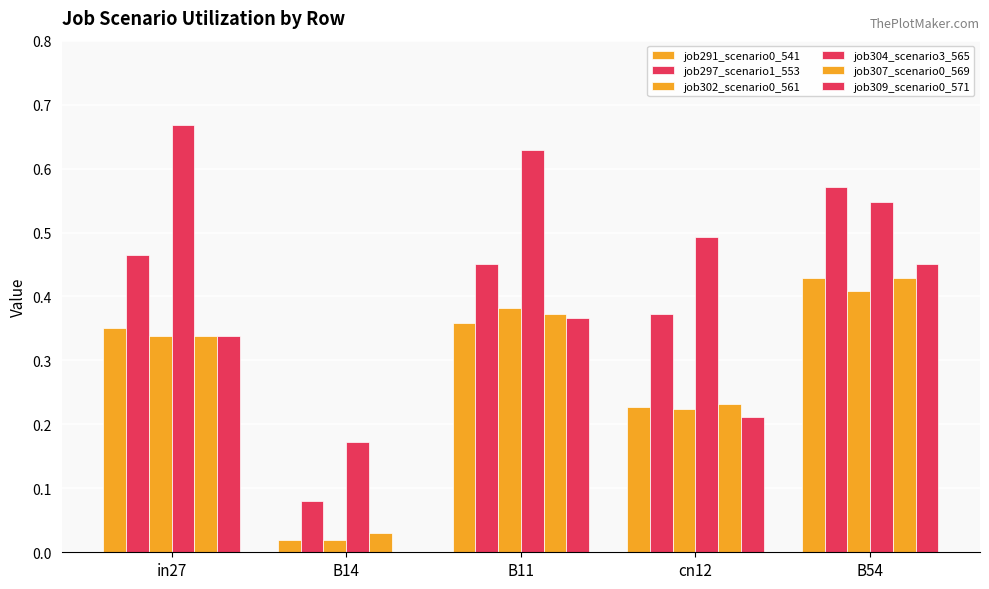

Reading right to left, extract all data points from this chart.

job291_scenario0_541: B54=0.4	cn12=0.2	B11=0.4	B14=0.0	in27=0.4
job297_scenario1_553: B54=0.6	cn12=0.4	B11=0.5	B14=0.1	in27=0.5
job302_scenario0_561: B54=0.4	cn12=0.2	B11=0.4	B14=0.0	in27=0.3
job304_scenario3_565: B54=0.5	cn12=0.5	B11=0.6	B14=0.2	in27=0.7
job307_scenario0_569: B54=0.4	cn12=0.2	B11=0.4	B14=0.0	in27=0.3
job309_scenario0_571: B54=0.5	cn12=0.2	B11=0.4	B14=0.0	in27=0.3